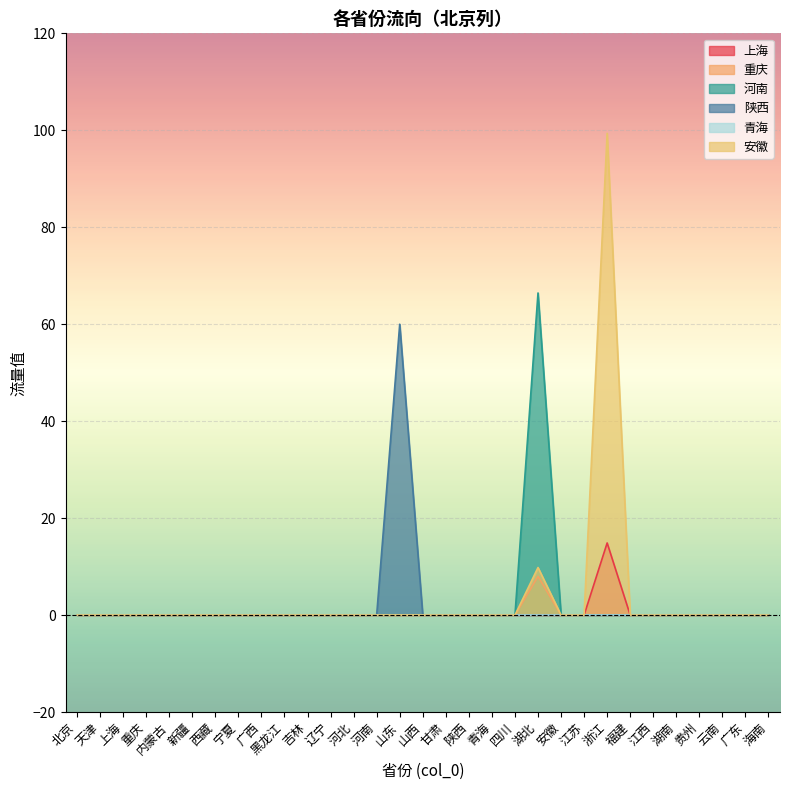

At which category does the chart reach its minimum across all series?

北京